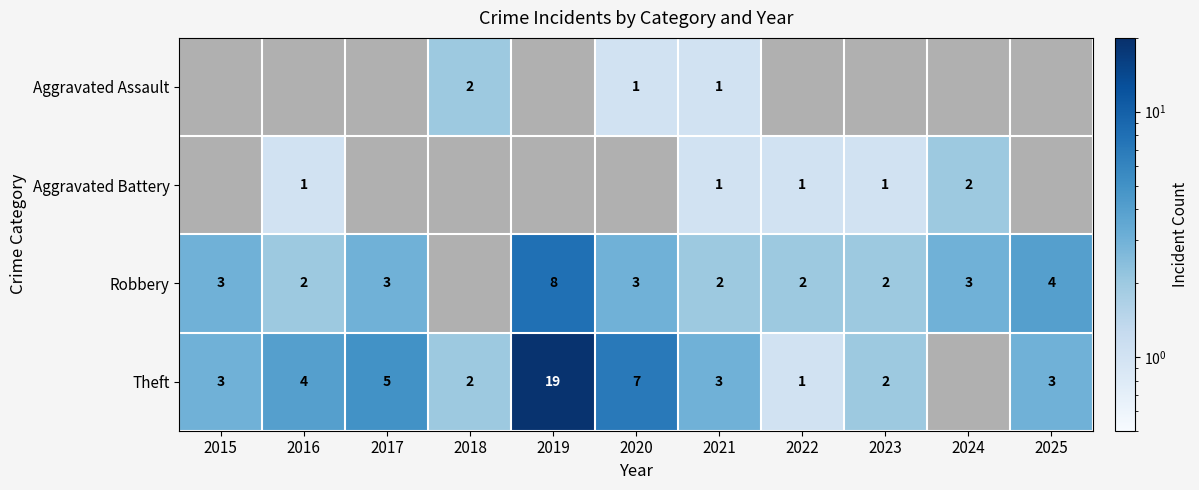

The value of Robbery at 2022 is 3. True or false?

False